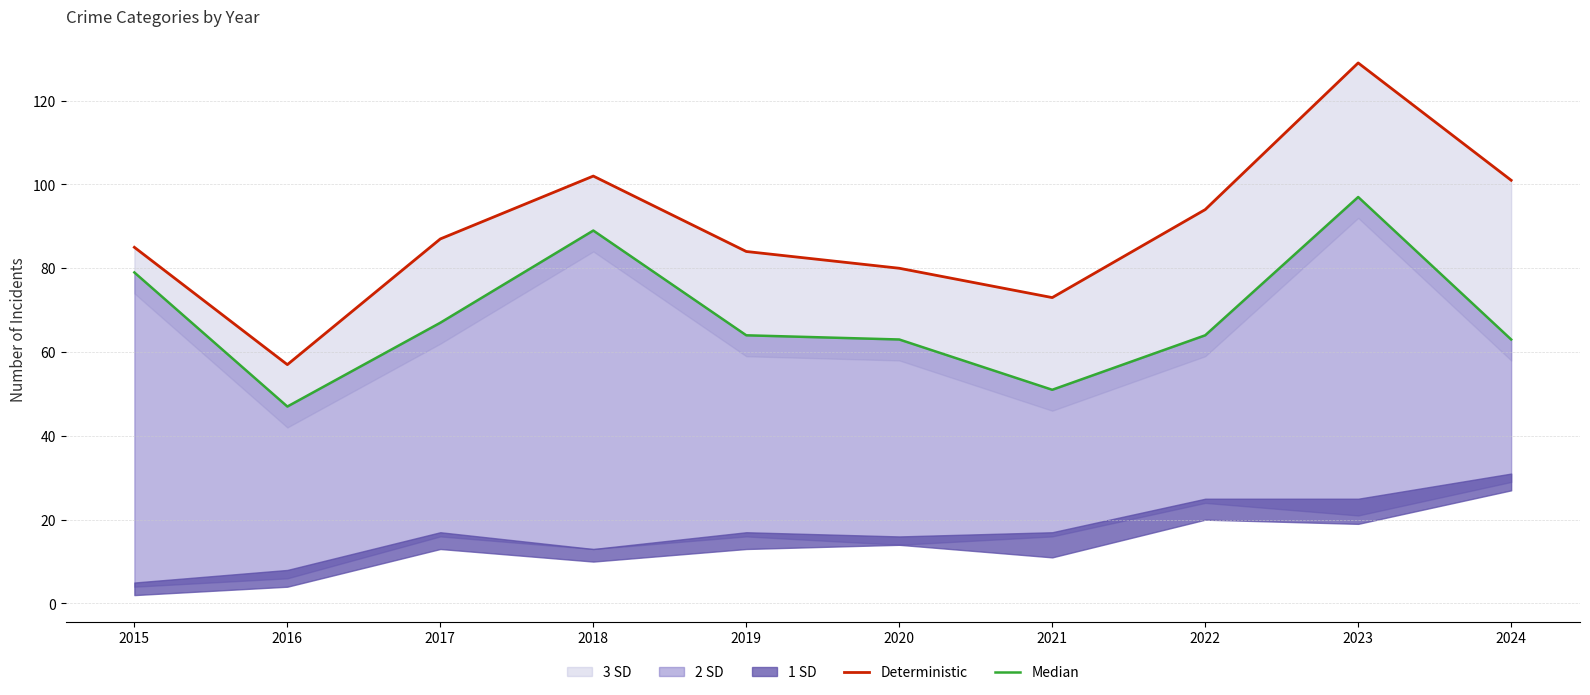

True or false: Median and Deterministic cross at least once.

False